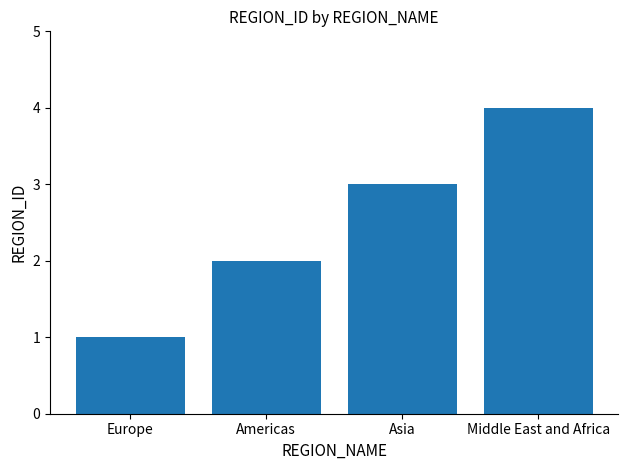

List the labels in order of value, largest first.

Middle East and Africa, Asia, Americas, Europe